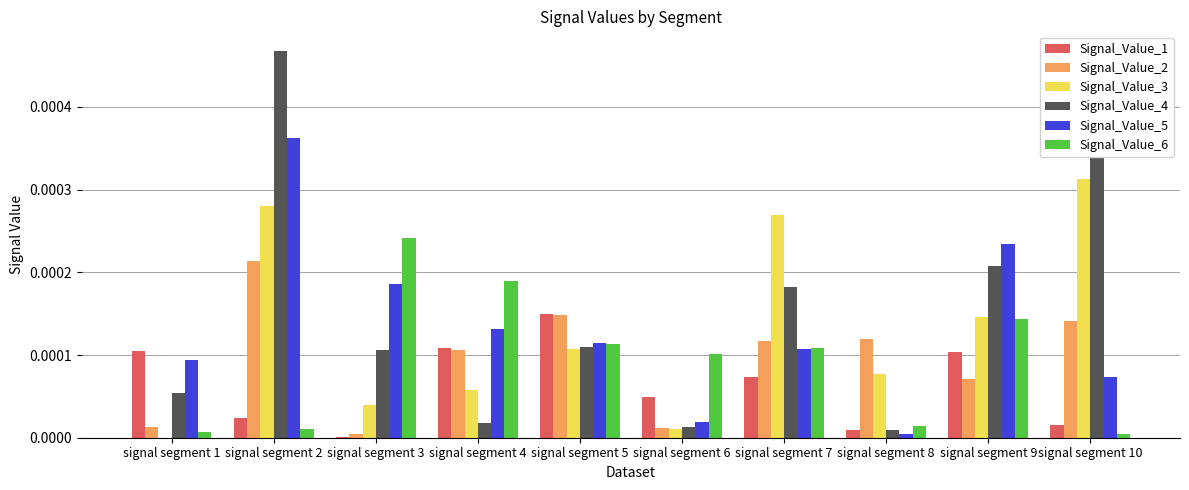

At which category is the sum across all series the highest?

signal segment 2